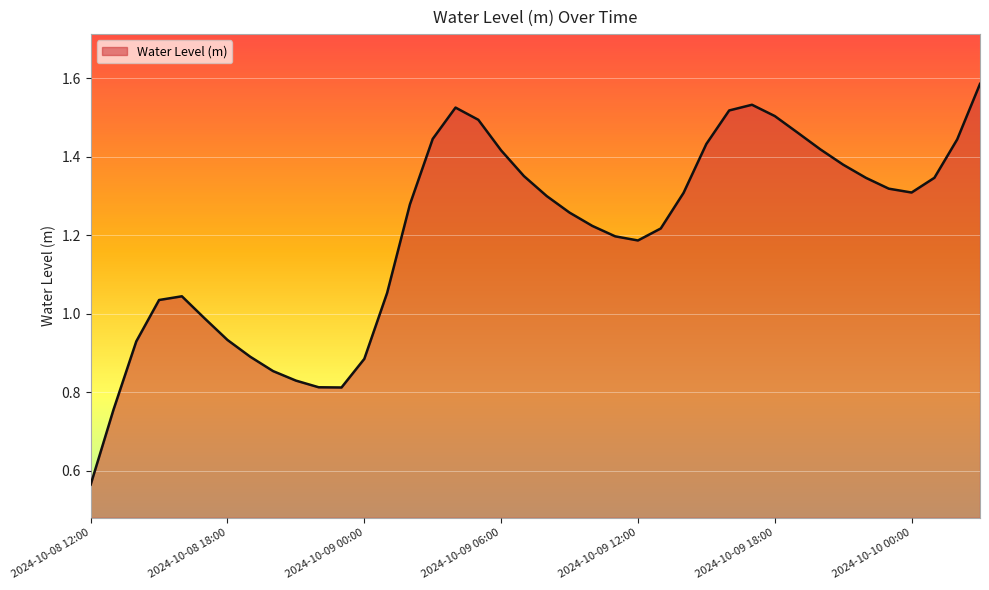

How many lines are shown in the chart?

1